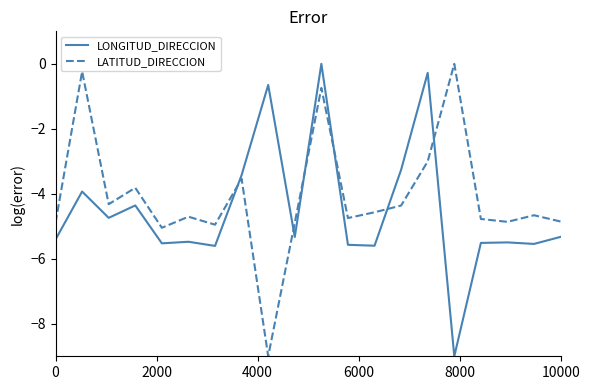

How many intersections are there between LATITUD_DIRECCION and LONGITUD_DIRECCION?

6